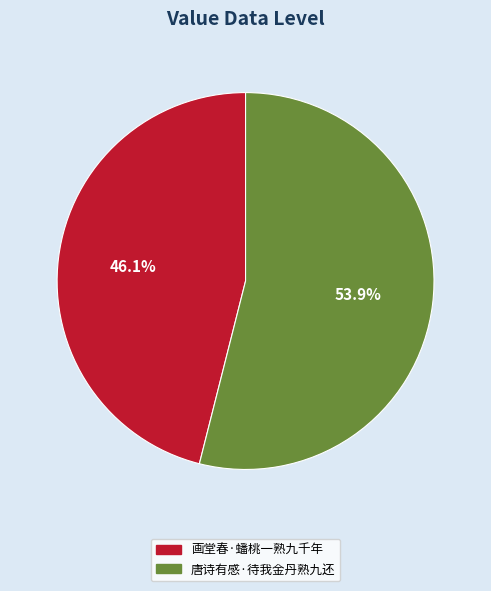

What is the ratio of the value at 画堂春·蟠桃一熟九千年 to the value at 唐诗有感·待我金丹熟九还?

0.9